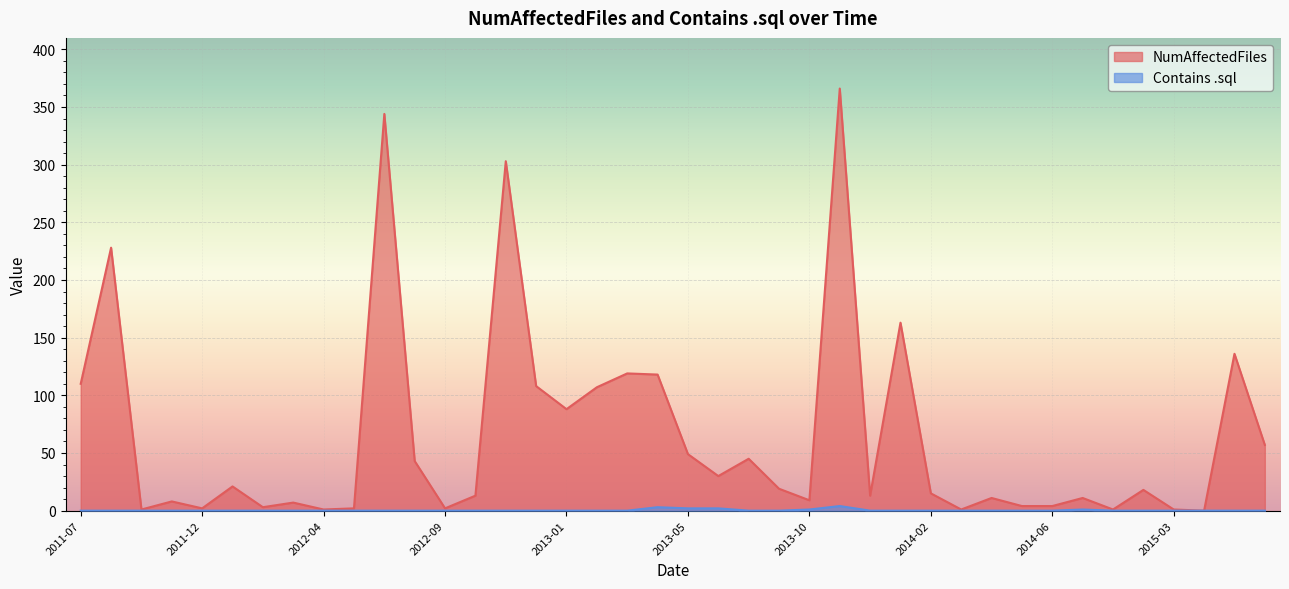

What is the label of the 28th point from the right?

2012-09